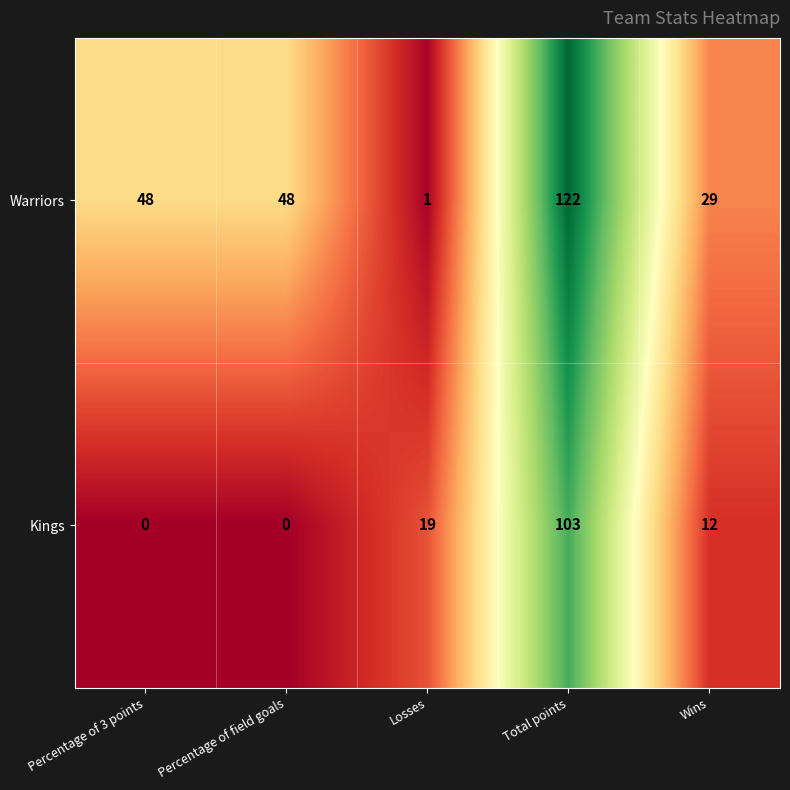

Which series has the largest range (max minus min)?

Warriors